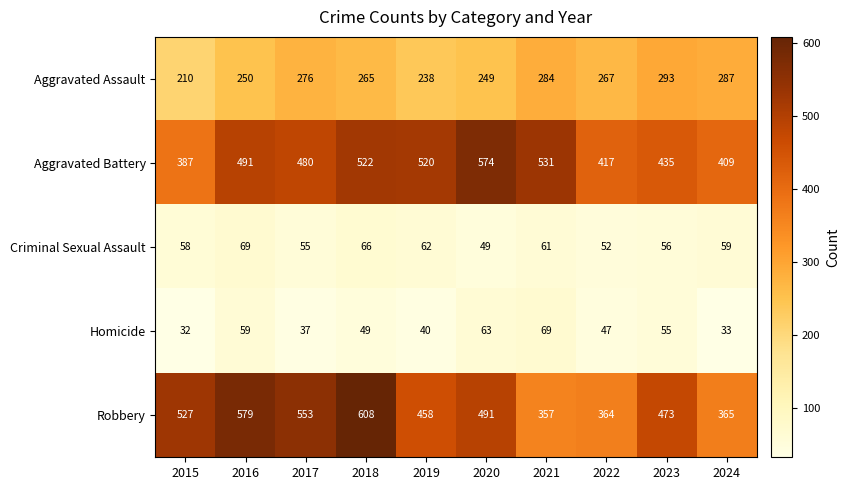

Rank the categories by Aggravated Battery value from highest to lowest.

2020, 2021, 2018, 2019, 2016, 2017, 2023, 2022, 2024, 2015